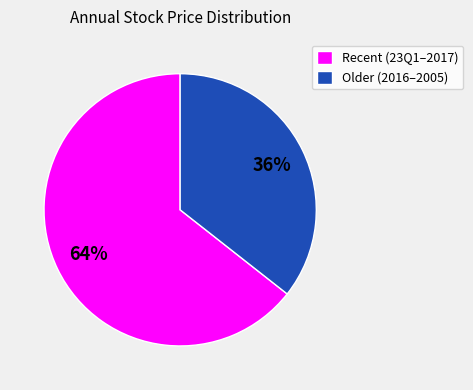

Approximately how many times larger is the value at Older (2016–2005) compared to Recent (23Q1–2017)?

0.6